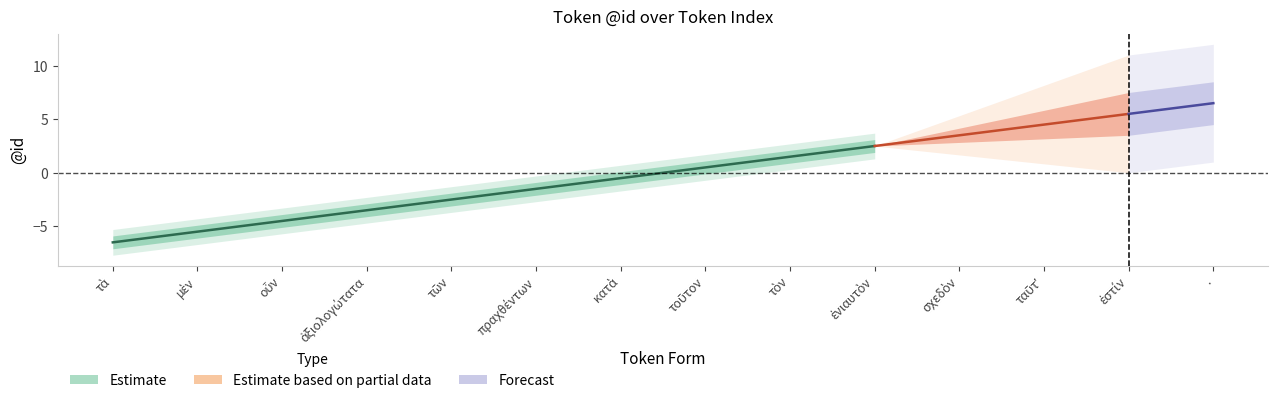

At which category is the sum across all series the highest?

.